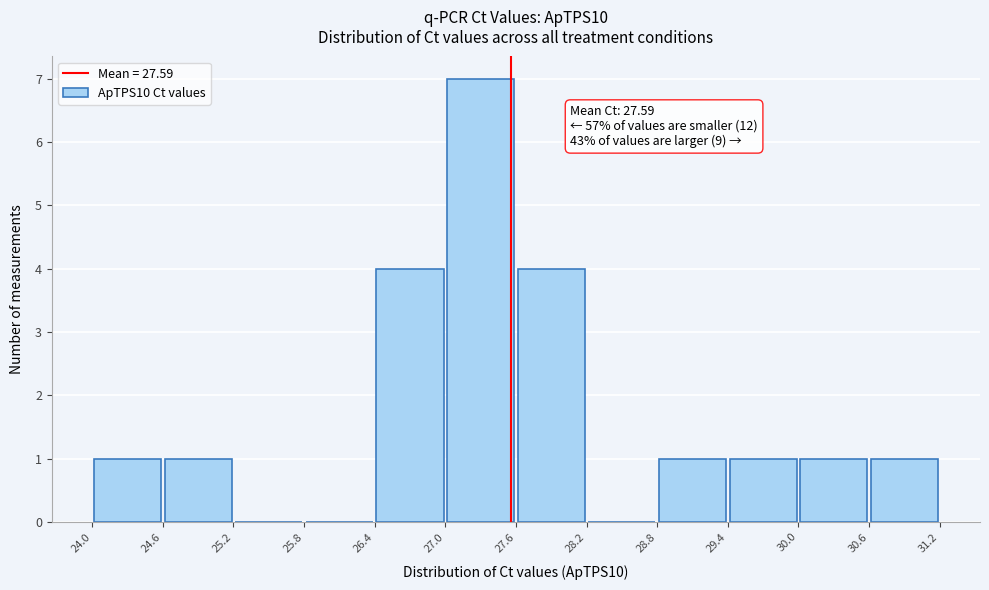

Which range on the x-axis has the tallest bar?

27.0 to 27.6